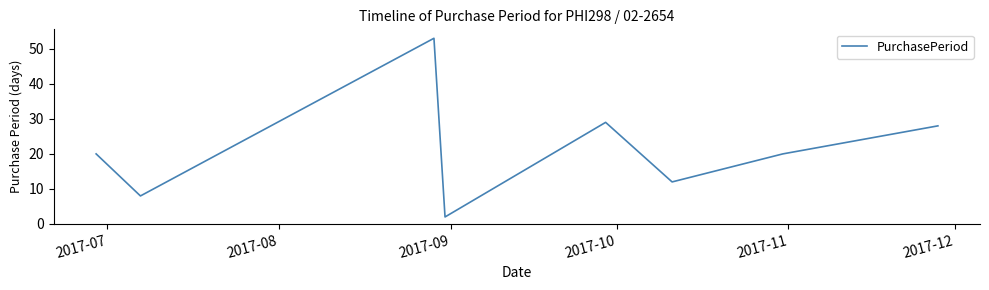

What is the maximum value shown in the chart?

53